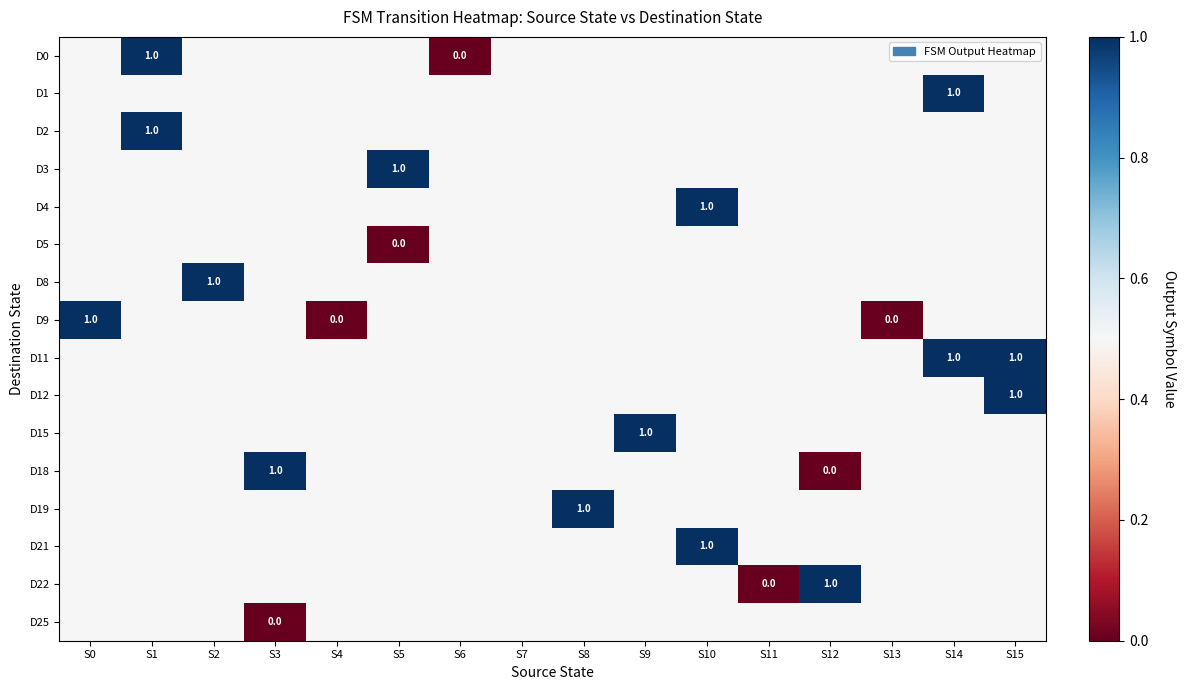

The value of D8 at S2 is 1.0. True or false?

True